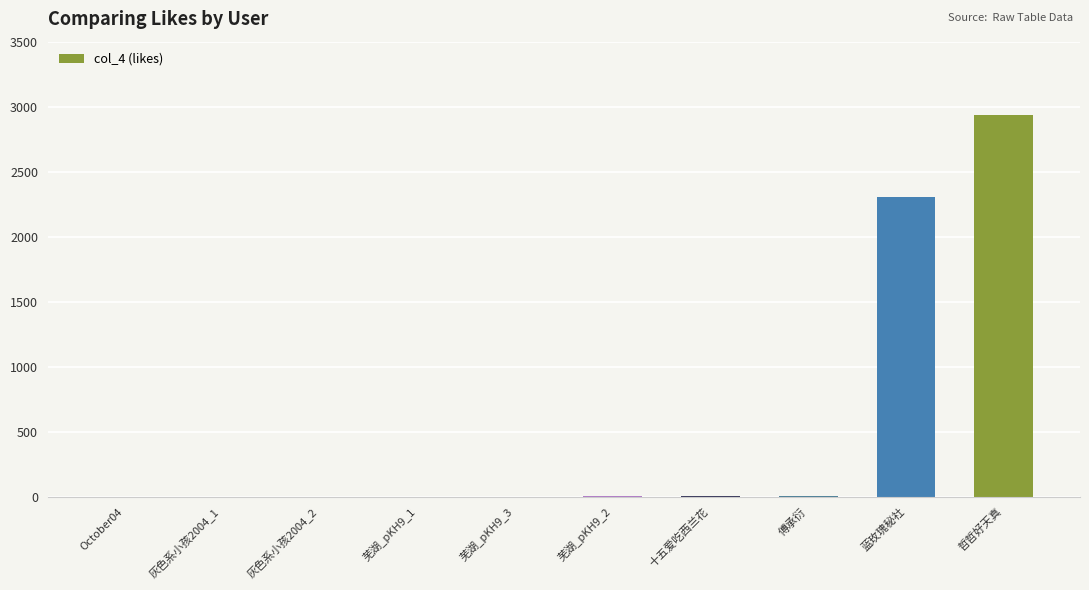

What is the sum of the values at 哲哲好天真 and 蓝玫瑰秘社?

5247